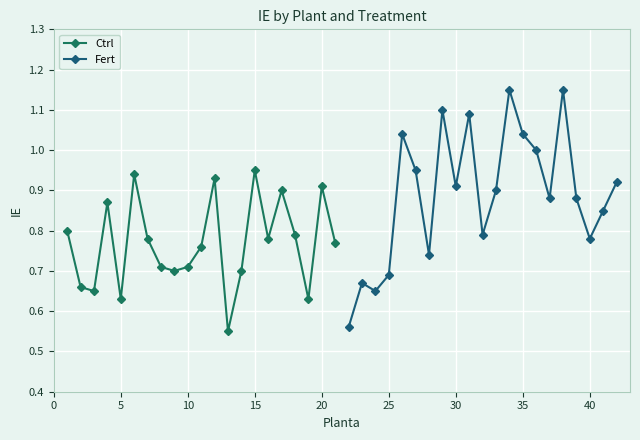

In Fert, how many points are lower than both neighbors (excluding endpoints)?

6